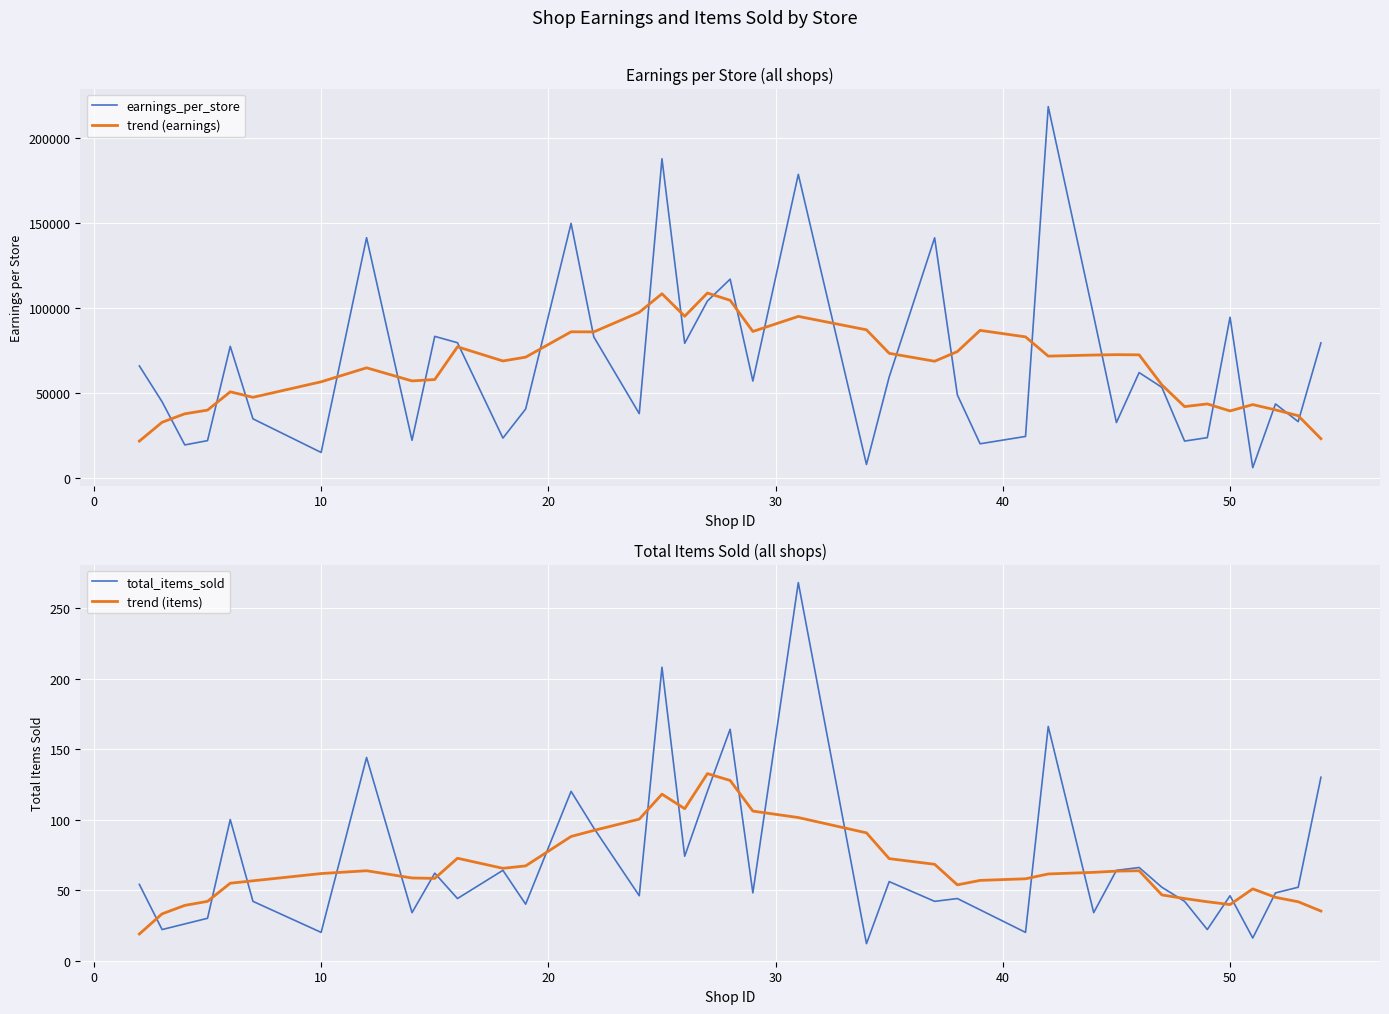

What is the maximum value for trend (earnings)?

108909.4